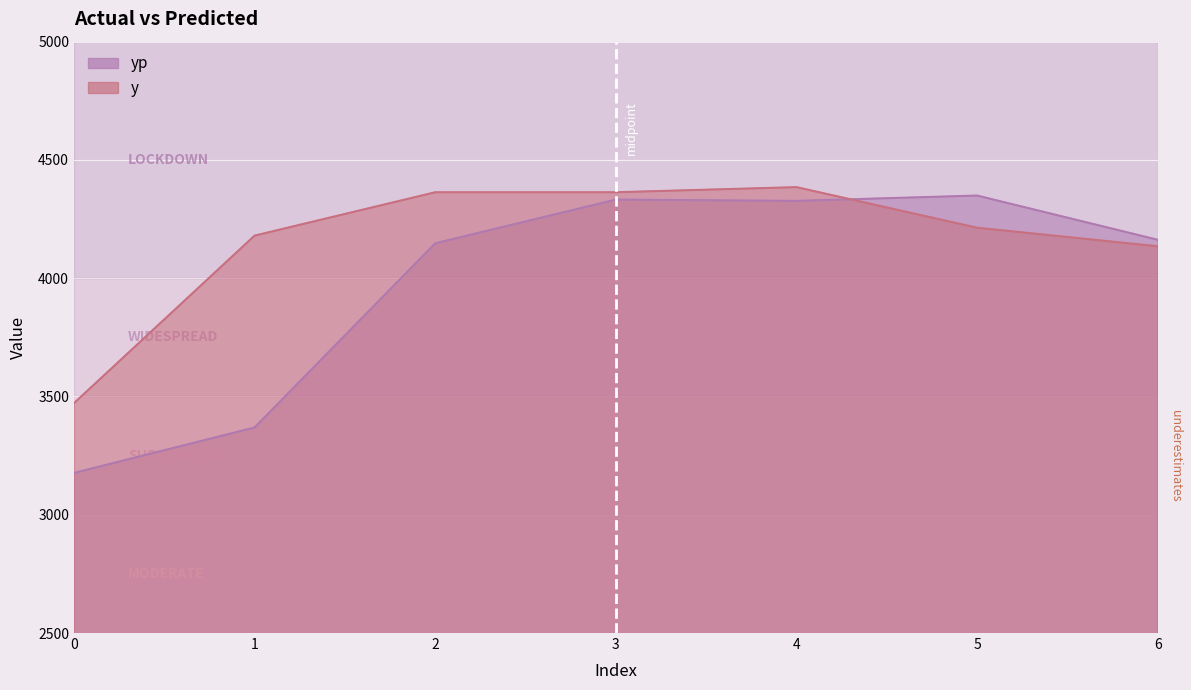

Rank the series by their maximum value, from lowest to highest.

yp, y